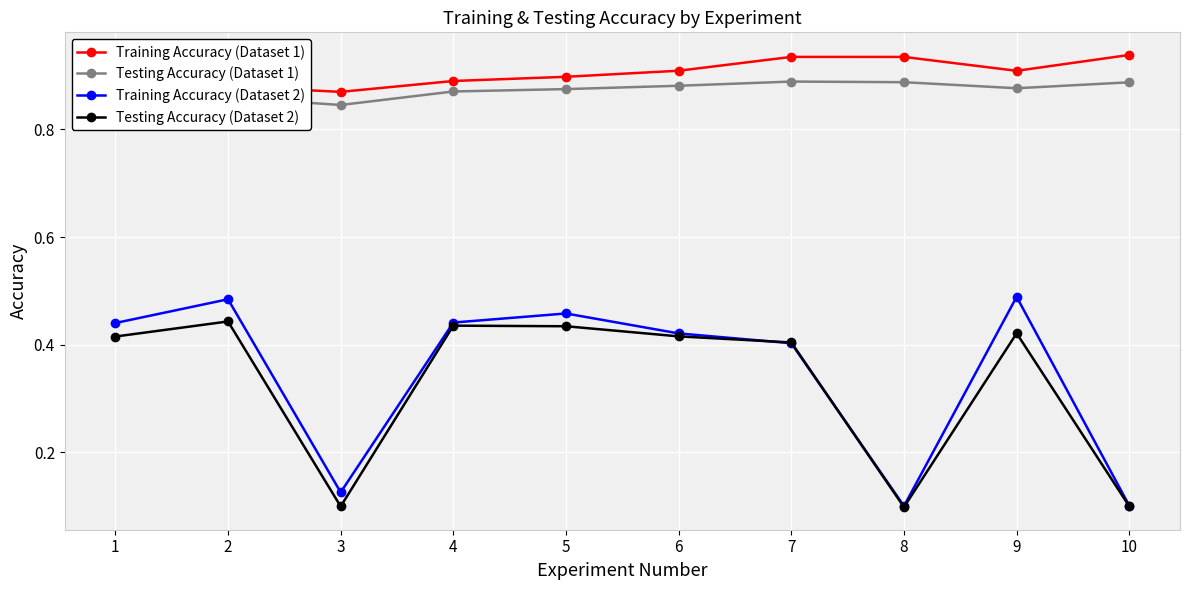

At how many categories does at least one series exceed 0?

10